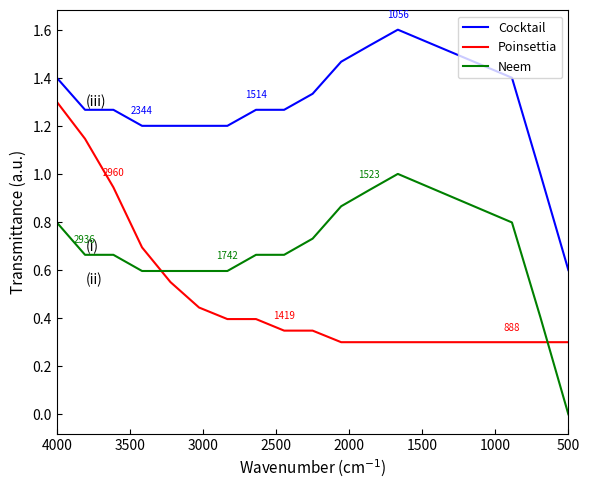

Does the chart have visible grid lines?

No